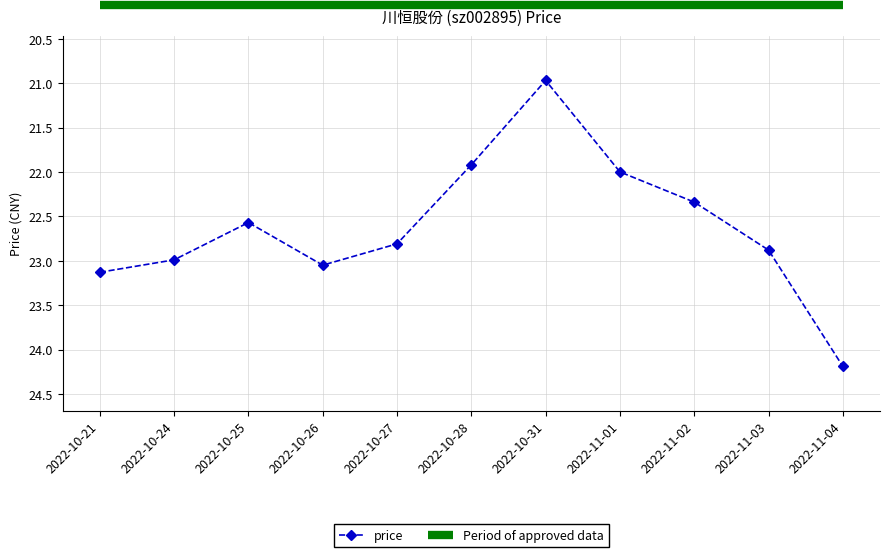

Does the chart display data point markers on the line(s)?

Yes